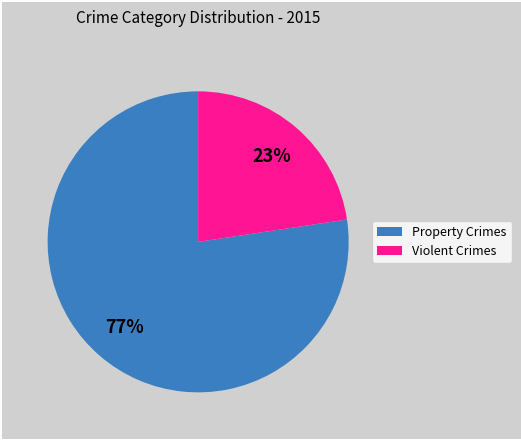

To the nearest percent, what is the average slice percentage?

50%